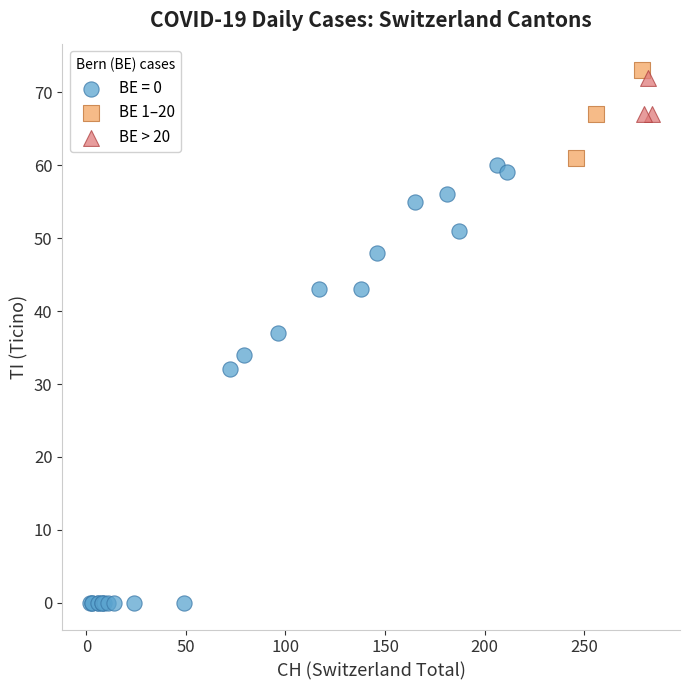

Which series has the widest spread of Y values?

BE = 0